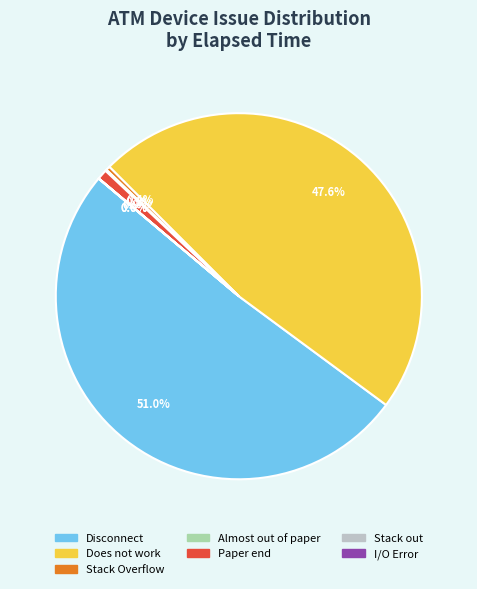

Which has a higher value, Does not work or Disconnect?

Disconnect